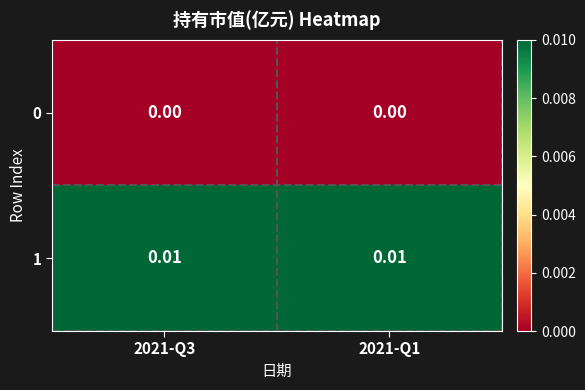

Is the value of 1 at 2021-Q1 greater than the value of 0 at 2021-Q3?

Yes